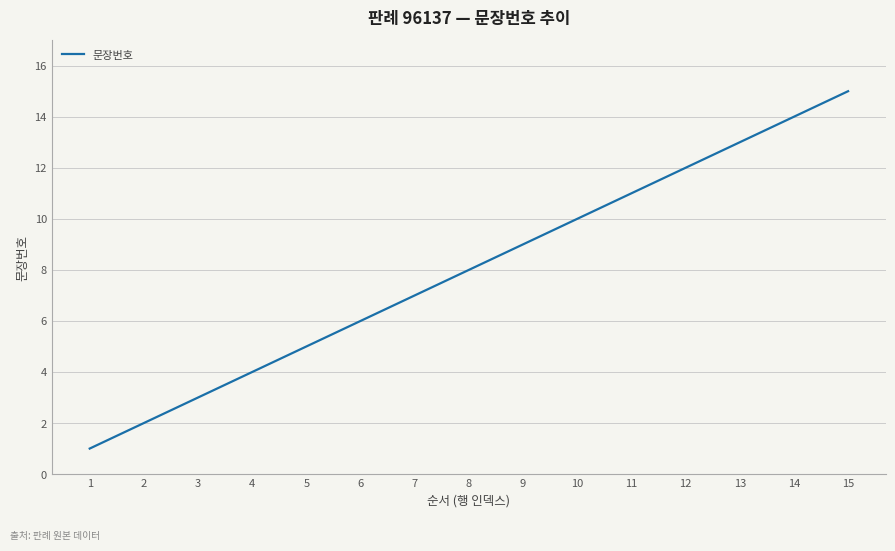

Which label corresponds to the largest value in the chart?

15